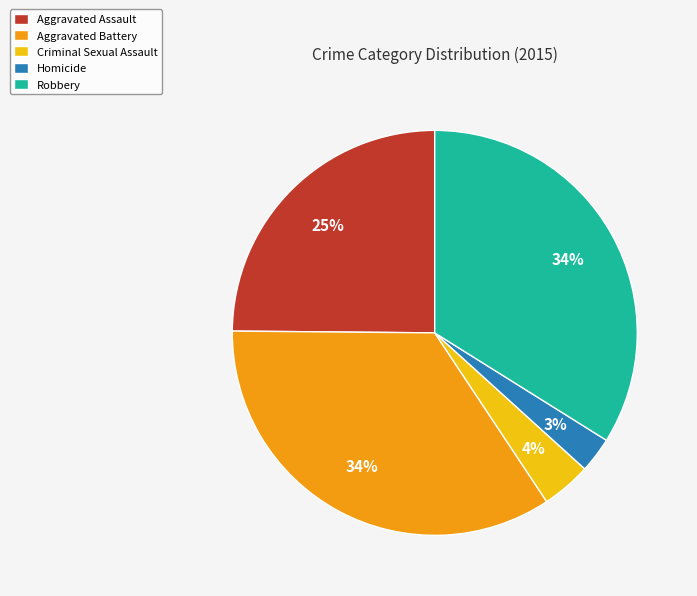

Is the sum of Aggravated Battery and Homicide greater than half?

No